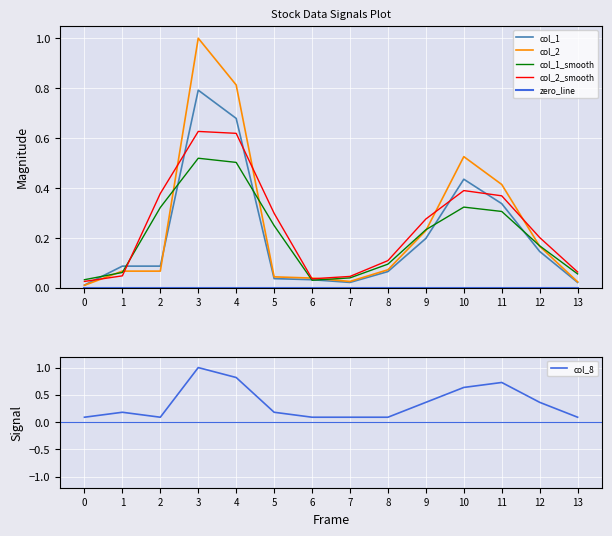

How many times do col_1_smooth and col_8 cross each other?

6